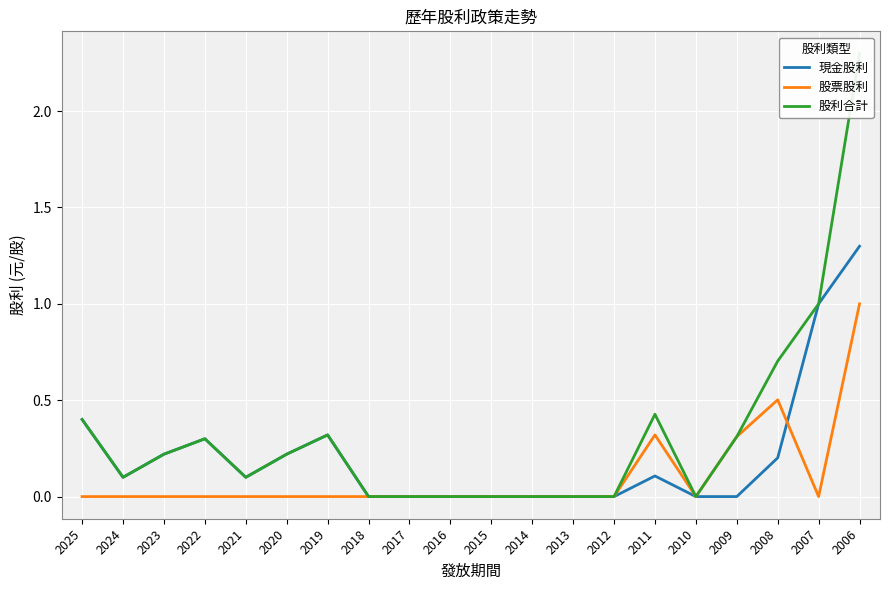

What are all the series names shown in the legend?

現金股利, 股票股利, 股利合計